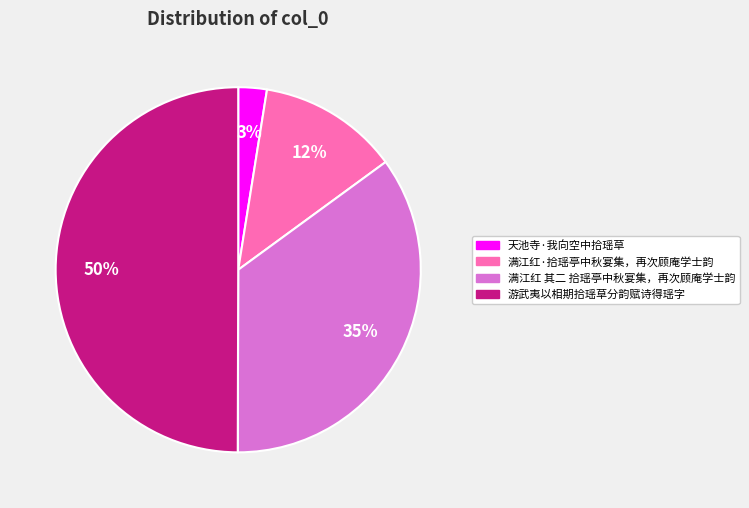

Rank the categories by value from highest to lowest.

游武夷以相期拾瑶草分韵赋诗得瑶字, 满江红 其二 拾瑶亭中秋宴集，再次顾庵学士韵, 满江红·拾瑶亭中秋宴集，再次顾庵学士韵, 天池寺·我向空中拾瑶草